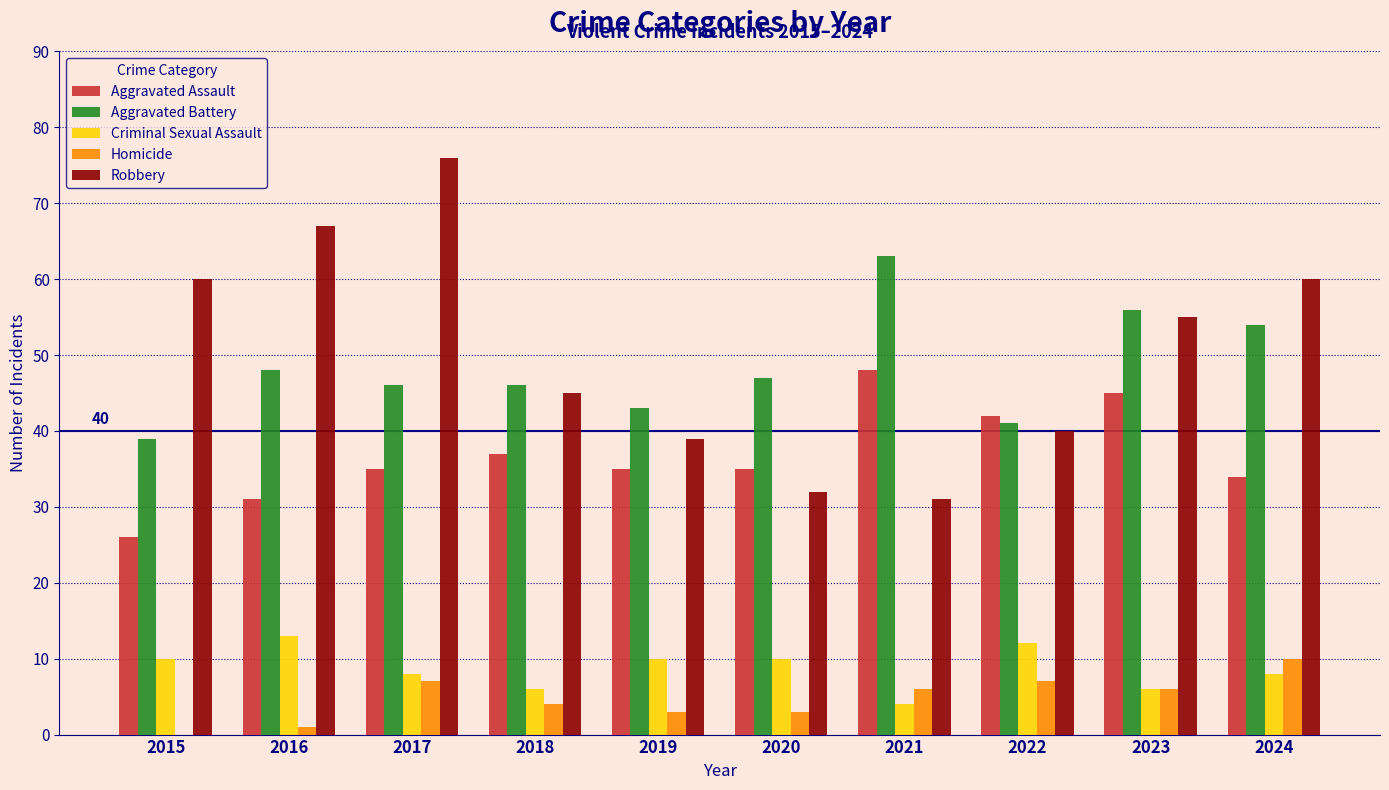

Reading left to right, what are all the values shown in this chart?

Aggravated Assault: 26	31	35	37	35	35	48	42	45	34
Aggravated Battery: 39	48	46	46	43	47	63	41	56	54
Criminal Sexual Assault: 10	13	8	6	10	10	4	12	6	8
Homicide: 0	1	7	4	3	3	6	7	6	10
Robbery: 60	67	76	45	39	32	31	40	55	60